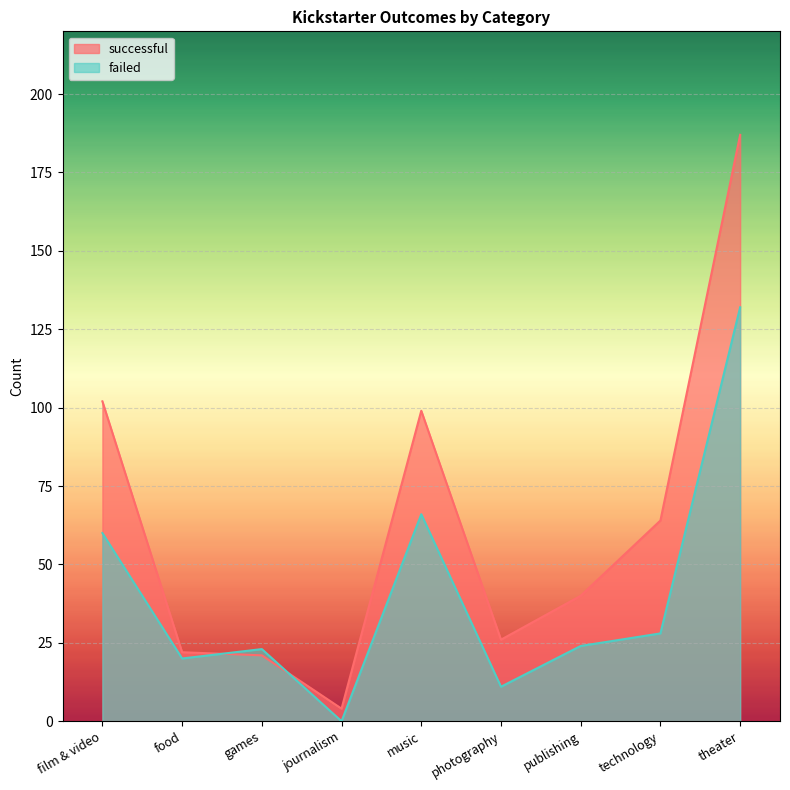

Reading left to right, transcribe all the data shown in this chart.

successful: film & video=102	food=22	games=21	journalism=4	music=99	photography=26	publishing=40	technology=64	theater=187
failed: film & video=60	food=20	games=23	journalism=0	music=66	photography=11	publishing=24	technology=28	theater=132